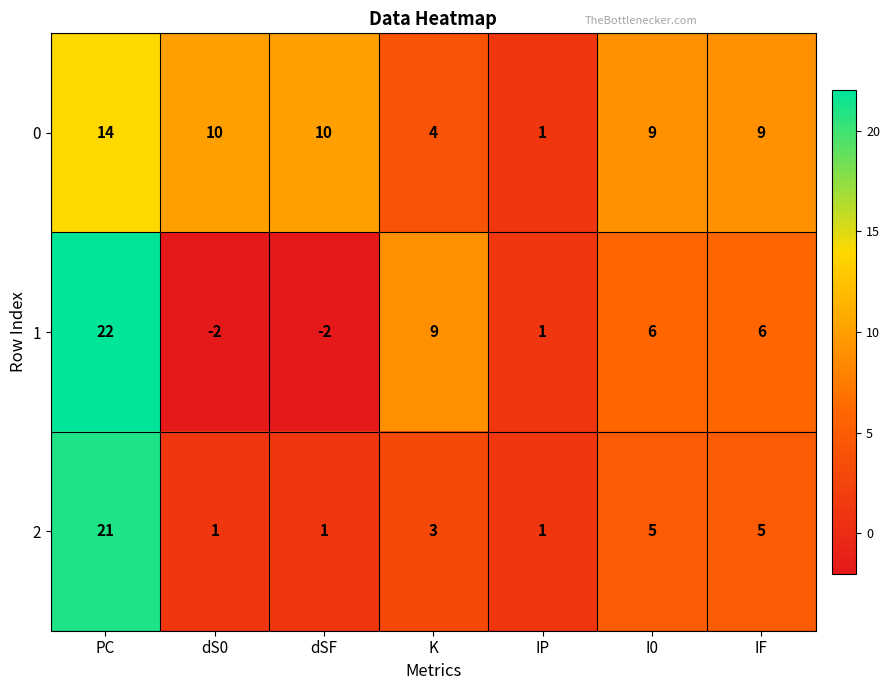

How many negative values does the 1 series have?

2